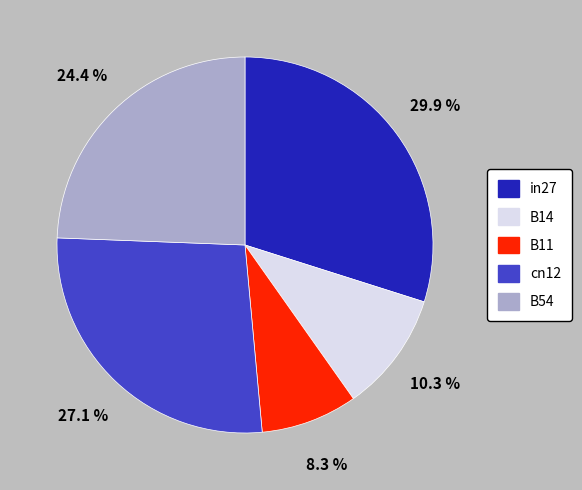

Which slice is the largest?

in27